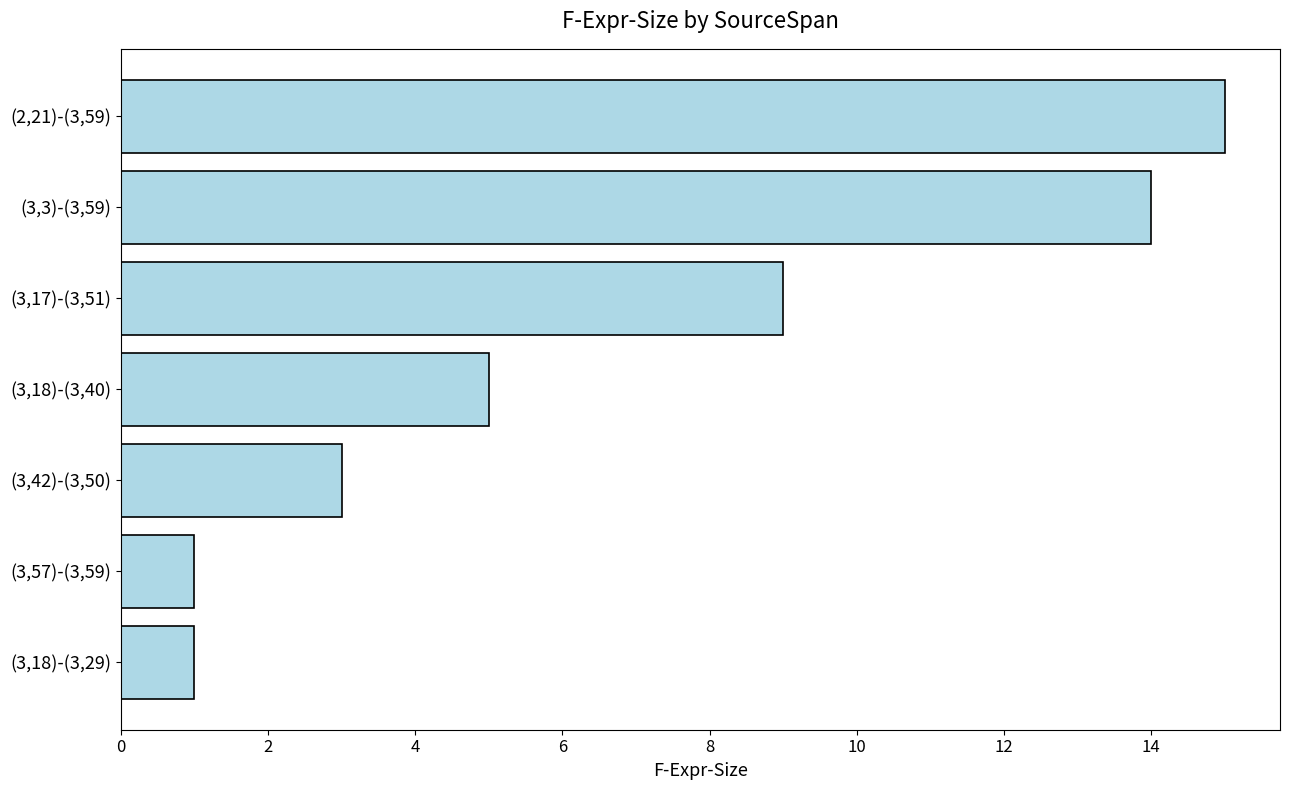

Which category has the highest value across all series?

(2,21)-(3,59)